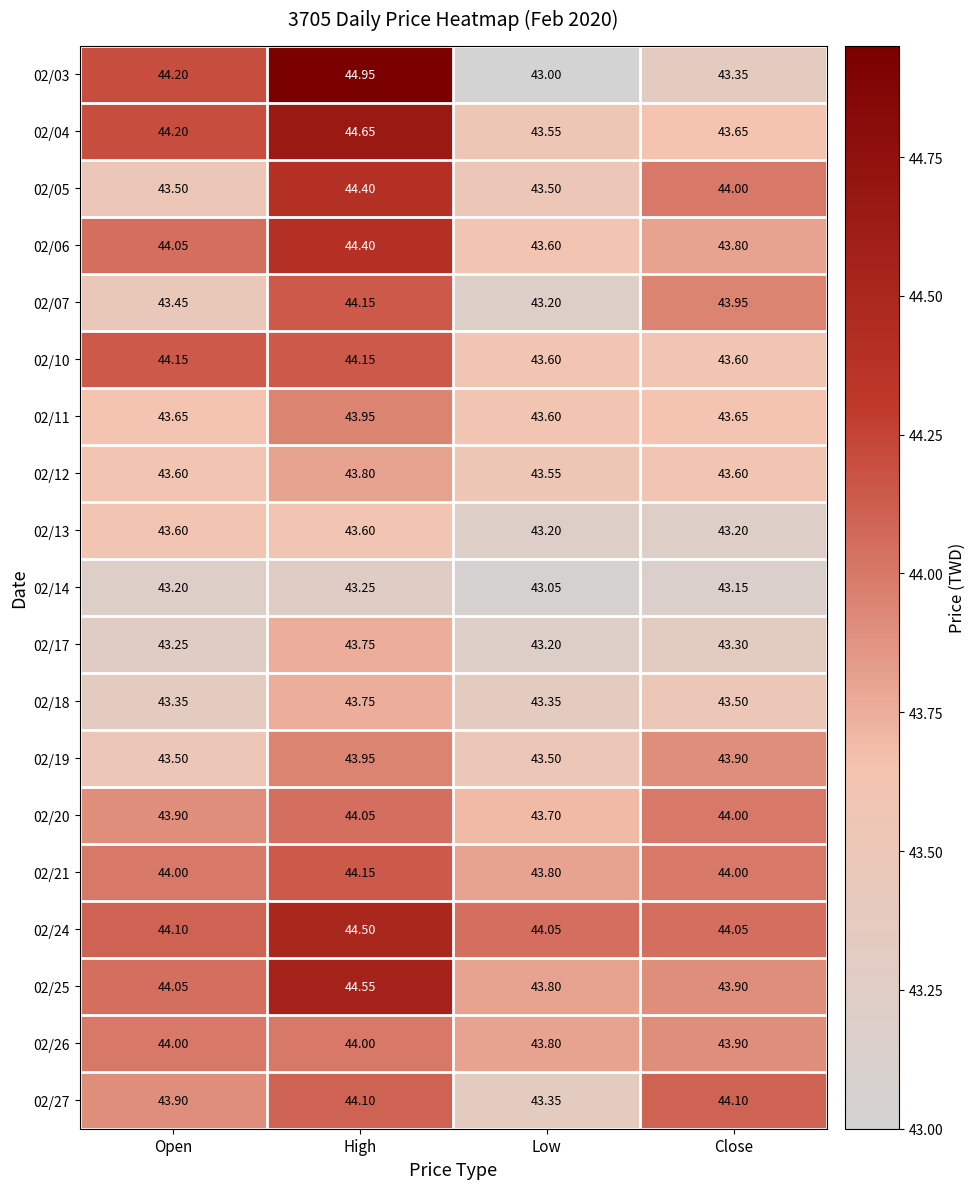

How many categories are shown in the chart?

4